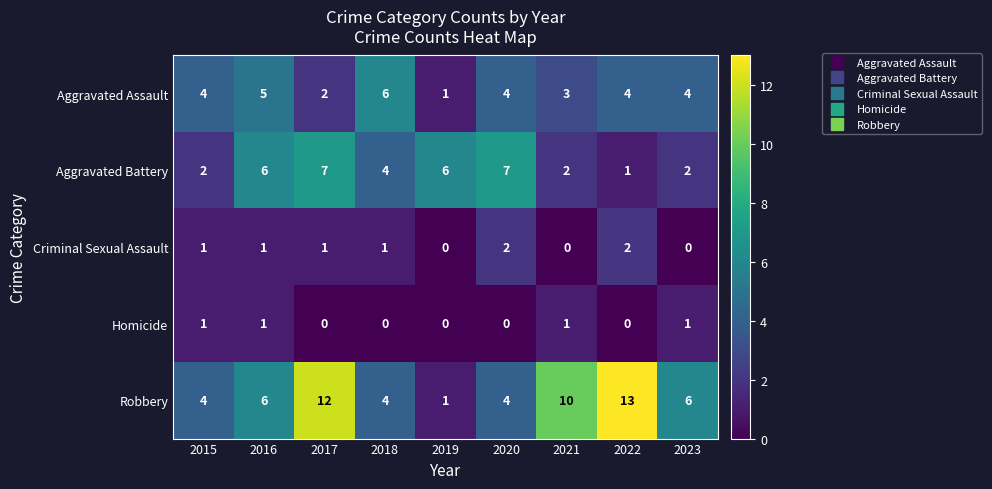

Between 2022 and 2023, which series saw the biggest shift?

Robbery